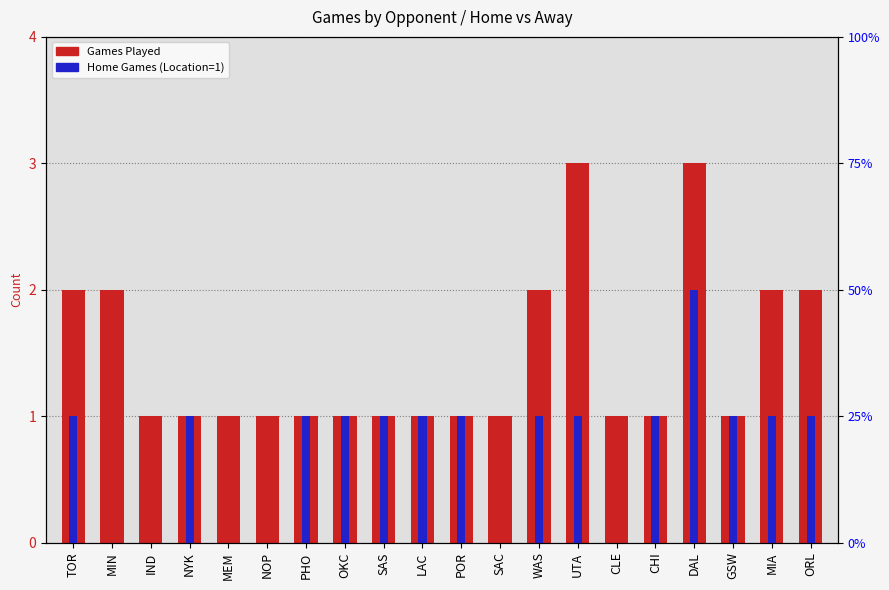

What is the minimum value for Games Played?

1